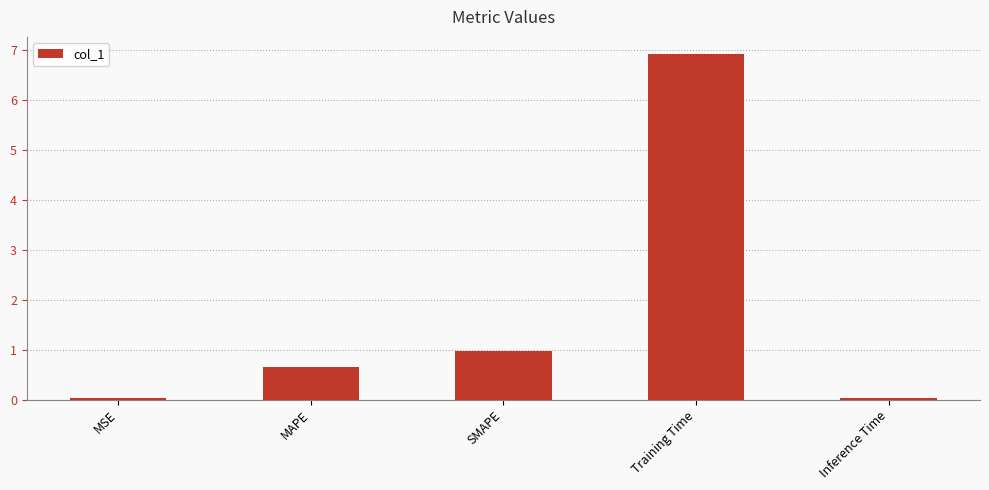

Between SMAPE and Training Time, which is larger?

Training Time